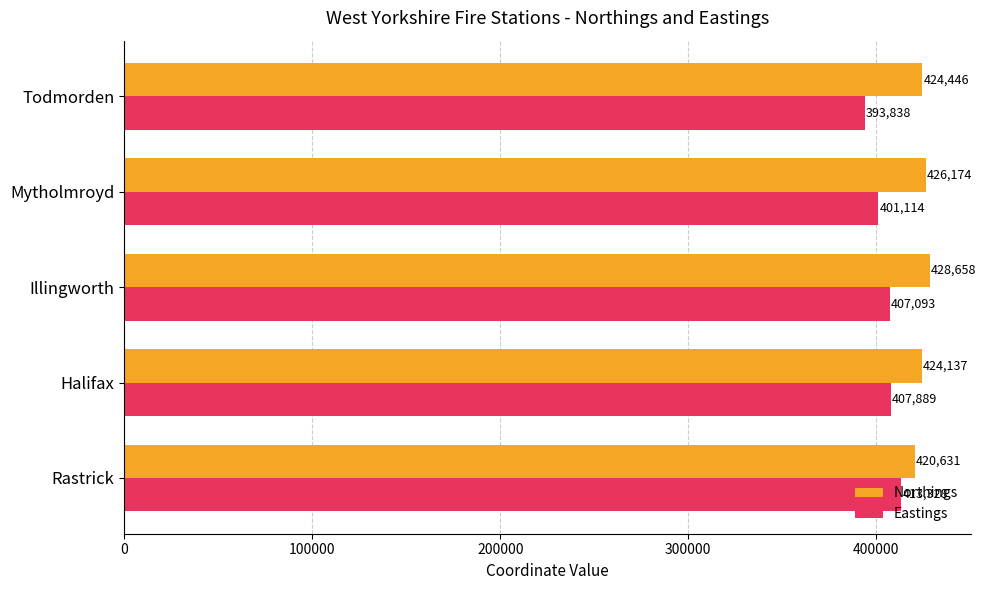

List the series in order of their peak value, lowest first.

Eastings, Northings